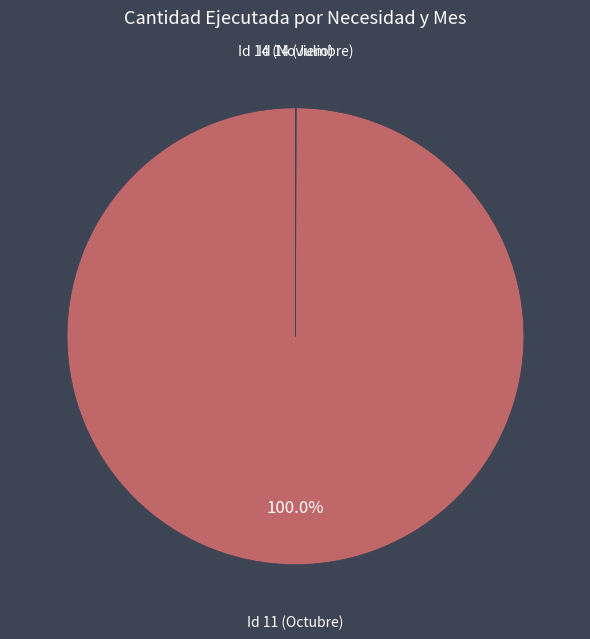

What is the largest slice in the pie chart?

Id 11 (Octubre)